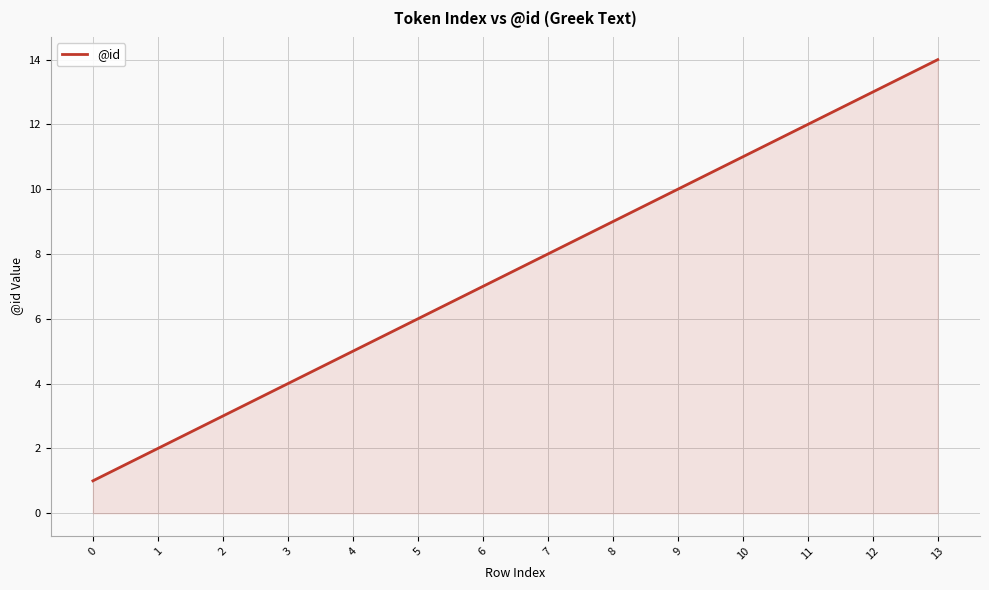

Count the number of categories in the chart.

14